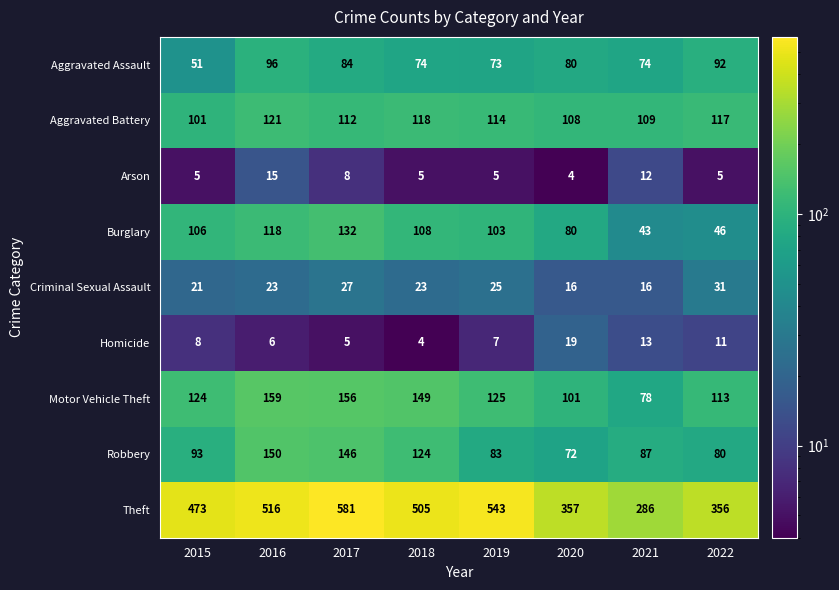

The Aggravated Assault series shows 118 at 2019. True or false?

False